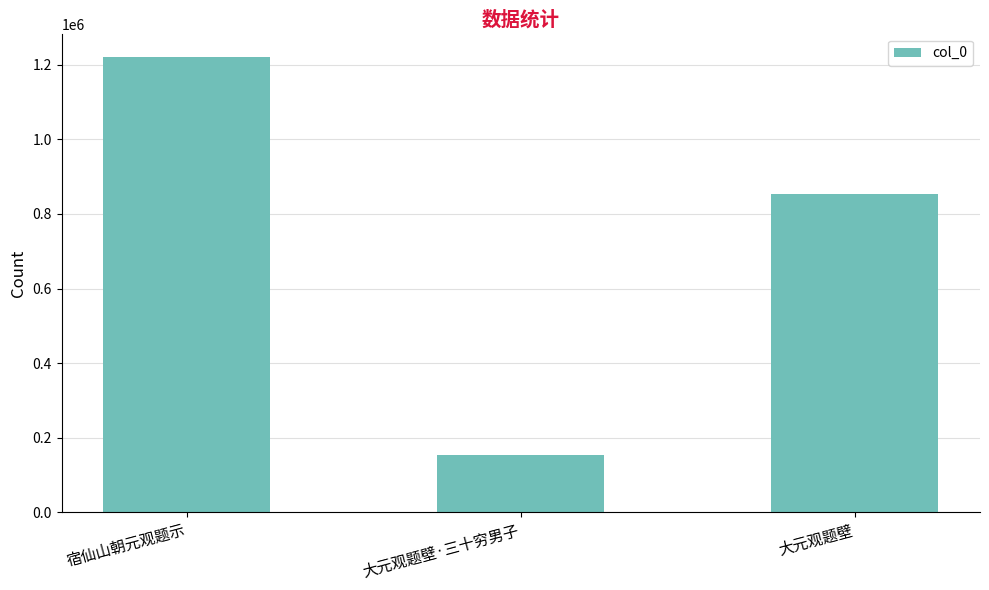

Which label corresponds to the largest value in the chart?

宿仙山朝元观题示